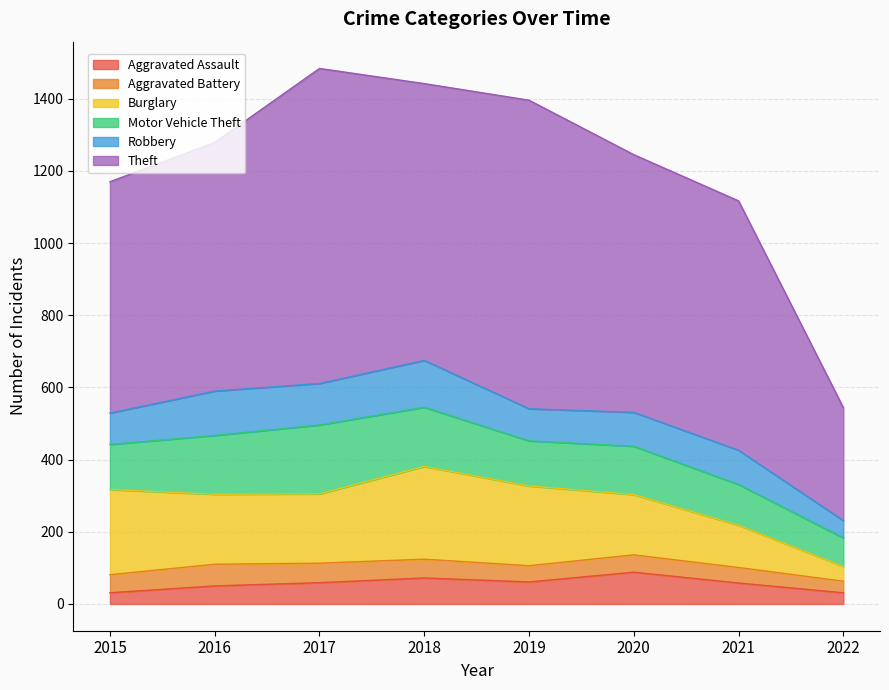

Reading left to right, extract all data points from this chart.

Aggravated Assault: 2015=31	2016=50	2017=59	2018=72	2019=61	2020=88	2021=58	2022=31
Aggravated Battery: 2015=50	2016=60	2017=54	2018=52	2019=45	2020=48	2021=43	2022=32
Burglary: 2015=236	2016=194	2017=192	2018=257	2019=221	2020=167	2021=117	2022=41
Motor Vehicle Theft: 2015=125	2016=163	2017=191	2018=164	2019=125	2020=134	2021=113	2022=79
Robbery: 2015=87	2016=123	2017=115	2018=130	2019=89	2020=94	2021=95	2022=48
Theft: 2015=641	2016=689	2017=873	2018=767	2019=855	2020=714	2021=691	2022=313